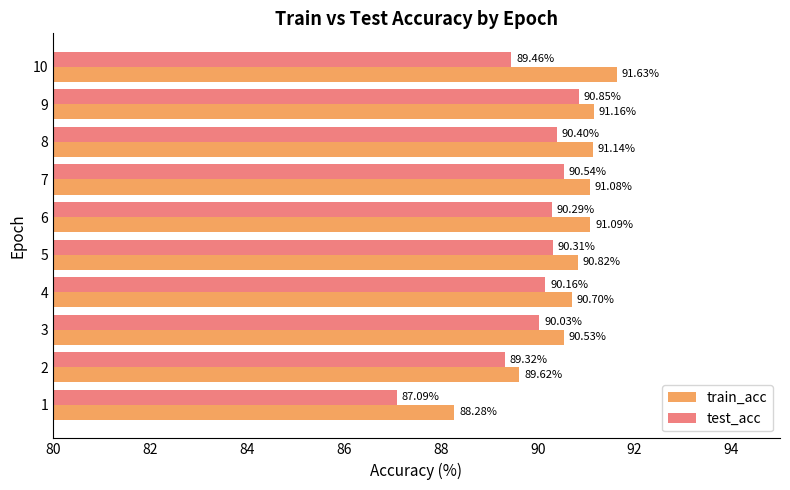

What are all the series names shown in the legend?

train_acc, test_acc